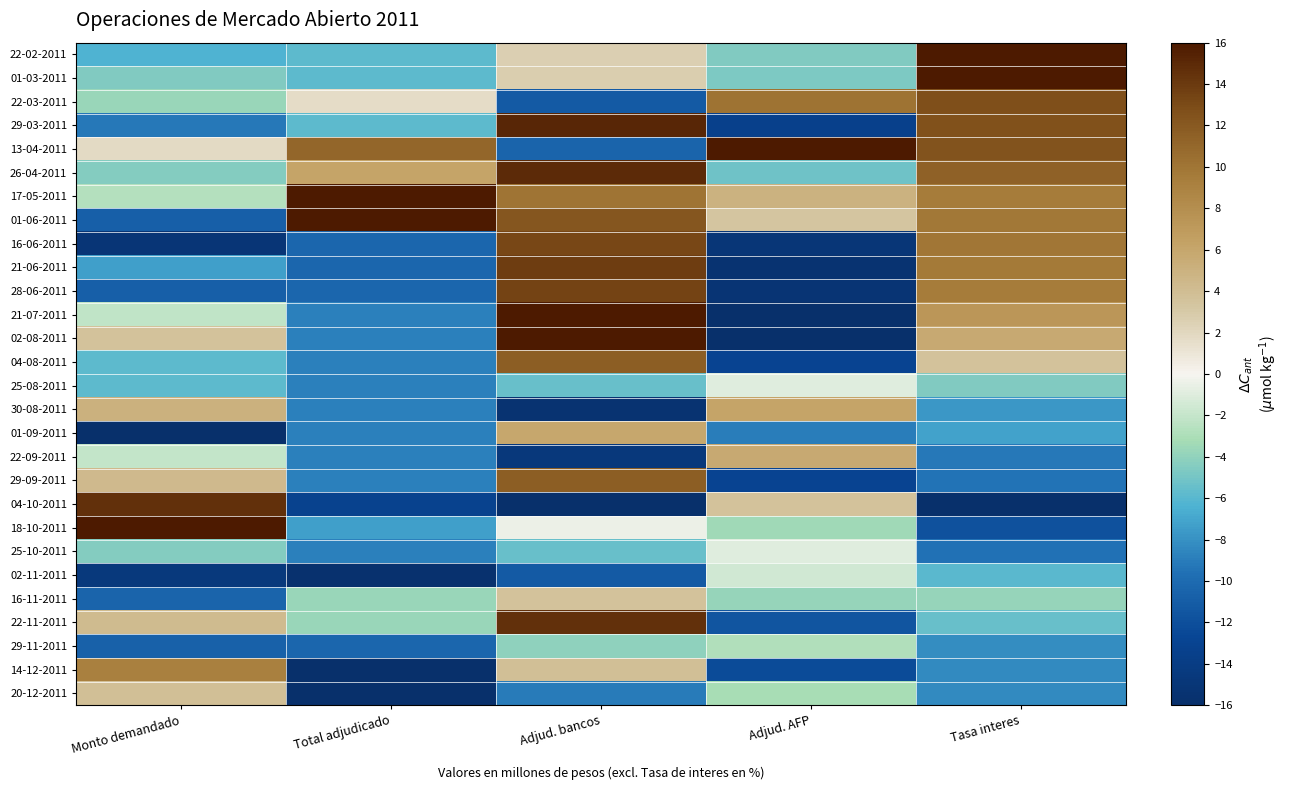

Reading left to right, extract all data points from this chart.

22-02-2011: Monto demandado=-6.3	Total adjudicado=-5.8	Adjud. bancos=2.6	Adjud. AFP=-4.5	Tasa interes=16.0
01-03-2011: Monto demandado=-4.5	Total adjudicado=-5.8	Adjud. bancos=2.7	Adjud. AFP=-4.6	Tasa interes=16.0
22-03-2011: Monto demandado=-3.7	Total adjudicado=1.7	Adjud. bancos=-11.1	Adjud. AFP=10.2	Tasa interes=12.7
29-03-2011: Monto demandado=-9.2	Total adjudicado=-5.8	Adjud. bancos=15.1	Adjud. AFP=-13.4	Tasa interes=12.5
13-04-2011: Monto demandado=1.8	Total adjudicado=11.1	Adjud. bancos=-10.4	Adjud. AFP=16.0	Tasa interes=12.4
26-04-2011: Monto demandado=-4.5	Total adjudicado=6.2	Adjud. bancos=14.9	Adjud. AFP=-5.2	Tasa interes=11.5
17-05-2011: Monto demandado=-2.7	Total adjudicado=16.0	Adjud. bancos=10.0	Adjud. AFP=4.9	Tasa interes=9.5
01-06-2011: Monto demandado=-10.8	Total adjudicado=16.0	Adjud. bancos=12.2	Adjud. AFP=3.4	Tasa interes=9.8
16-06-2011: Monto demandado=-15.1	Total adjudicado=-10.3	Adjud. bancos=13.1	Adjud. AFP=-15.0	Tasa interes=10.0
21-06-2011: Monto demandado=-7.3	Total adjudicado=-10.3	Adjud. bancos=13.9	Adjud. AFP=-15.5	Tasa interes=9.7
28-06-2011: Monto demandado=-10.8	Total adjudicado=-10.3	Adjud. bancos=13.4	Adjud. AFP=-15.2	Tasa interes=9.5
21-07-2011: Monto demandado=-2.2	Total adjudicado=-8.8	Adjud. bancos=16.0	Adjud. AFP=-16.0	Tasa interes=7.3
02-08-2011: Monto demandado=3.6	Total adjudicado=-8.8	Adjud. bancos=16.0	Adjud. AFP=-16.0	Tasa interes=5.6
04-08-2011: Monto demandado=-5.9	Total adjudicado=-8.8	Adjud. bancos=11.6	Adjud. AFP=-12.9	Tasa interes=3.5
25-08-2011: Monto demandado=-5.8	Total adjudicado=-8.8	Adjud. bancos=-5.4	Adjud. AFP=-0.9	Tasa interes=-4.6
30-08-2011: Monto demandado=5.1	Total adjudicado=-8.8	Adjud. bancos=-15.4	Adjud. AFP=6.1	Tasa interes=-7.7
01-09-2011: Monto demandado=-16.0	Total adjudicado=-8.8	Adjud. bancos=5.9	Adjud. AFP=-8.9	Tasa interes=-7.1
22-09-2011: Monto demandado=-2.1	Total adjudicado=-8.8	Adjud. bancos=-14.7	Adjud. AFP=5.6	Tasa interes=-9.2
29-09-2011: Monto demandado=4.4	Total adjudicado=-8.8	Adjud. bancos=11.7	Adjud. AFP=-13.0	Tasa interes=-9.4
04-10-2011: Monto demandado=14.5	Total adjudicado=-13.2	Adjud. bancos=-16.0	Adjud. AFP=3.5	Tasa interes=-16.0
18-10-2011: Monto demandado=16.0	Total adjudicado=-7.3	Adjud. bancos=-0.5	Adjud. AFP=-3.4	Tasa interes=-11.8
25-10-2011: Monto demandado=-4.4	Total adjudicado=-8.8	Adjud. bancos=-5.4	Adjud. AFP=-0.9	Tasa interes=-9.5
02-11-2011: Monto demandado=-14.6	Total adjudicado=-15.6	Adjud. bancos=-11.1	Adjud. AFP=-1.5	Tasa interes=-5.9
16-11-2011: Monto demandado=-10.5	Total adjudicado=-3.7	Adjud. bancos=3.6	Adjud. AFP=-3.8	Tasa interes=-3.8
22-11-2011: Monto demandado=4.2	Total adjudicado=-3.7	Adjud. bancos=14.6	Adjud. AFP=-11.6	Tasa interes=-5.5
29-11-2011: Monto demandado=-10.7	Total adjudicado=-10.3	Adjud. bancos=-4.1	Adjud. AFP=-2.9	Tasa interes=-8.2
14-12-2011: Monto demandado=9.2	Total adjudicado=-16.0	Adjud. bancos=3.9	Adjud. AFP=-12.3	Tasa interes=-8.3
20-12-2011: Monto demandado=3.8	Total adjudicado=-16.0	Adjud. bancos=-9.1	Adjud. AFP=-3.2	Tasa interes=-8.3